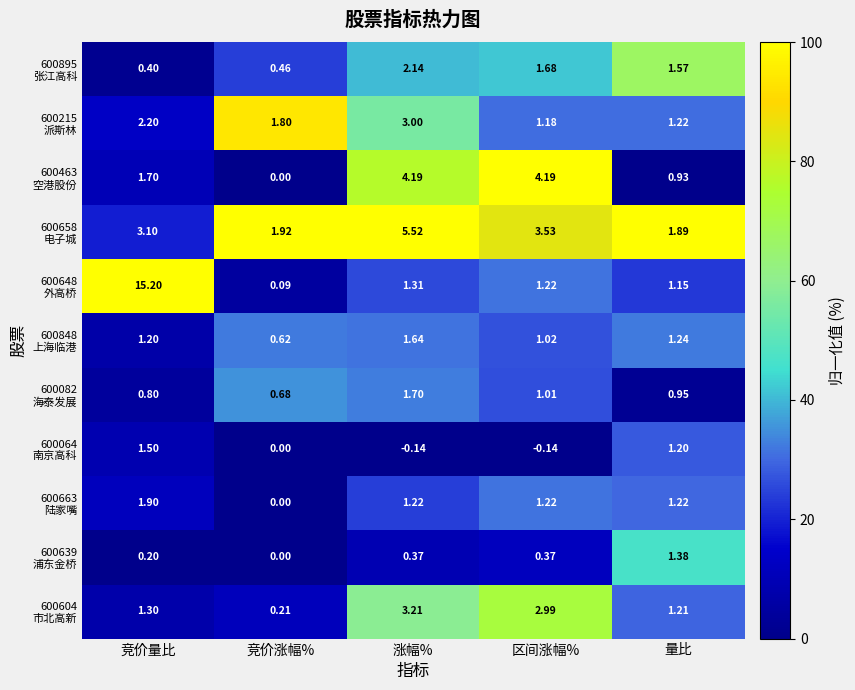

Which label corresponds to the largest value in the chart?

竞价量比